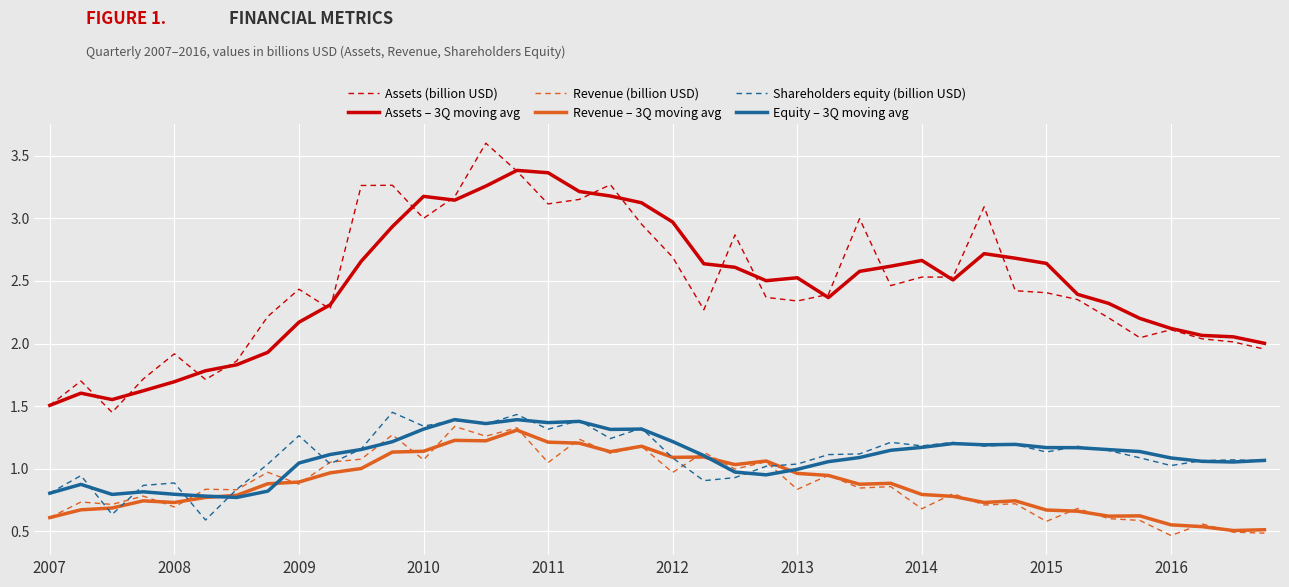

In Revenue – 3Q moving avg, how many points are higher than both neighbors (excluding endpoints)?

9